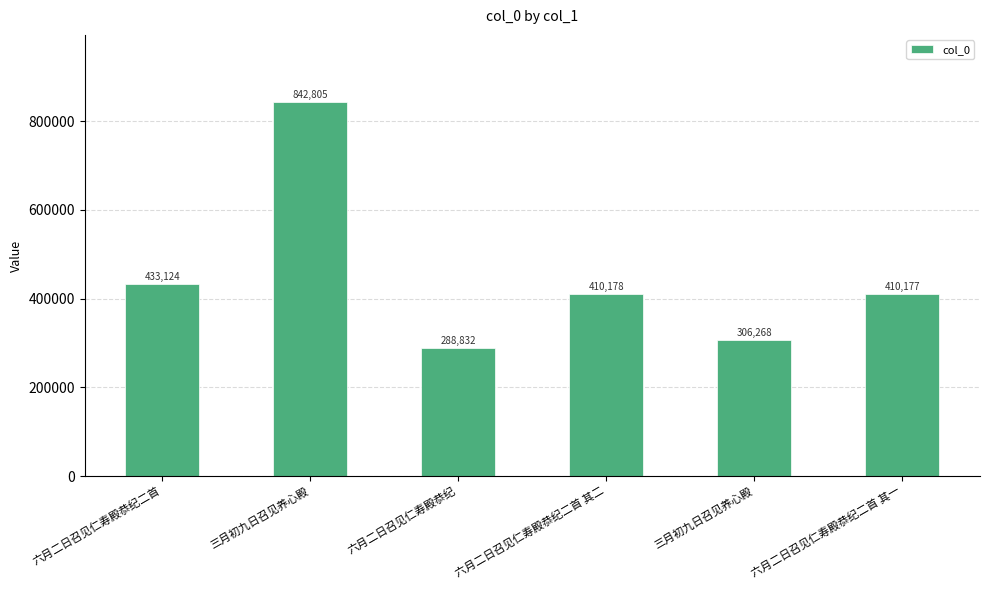

What is the change in value from 三月初九日召见养心殿 to 六月二日召见仁寿殿恭纪?

-553973